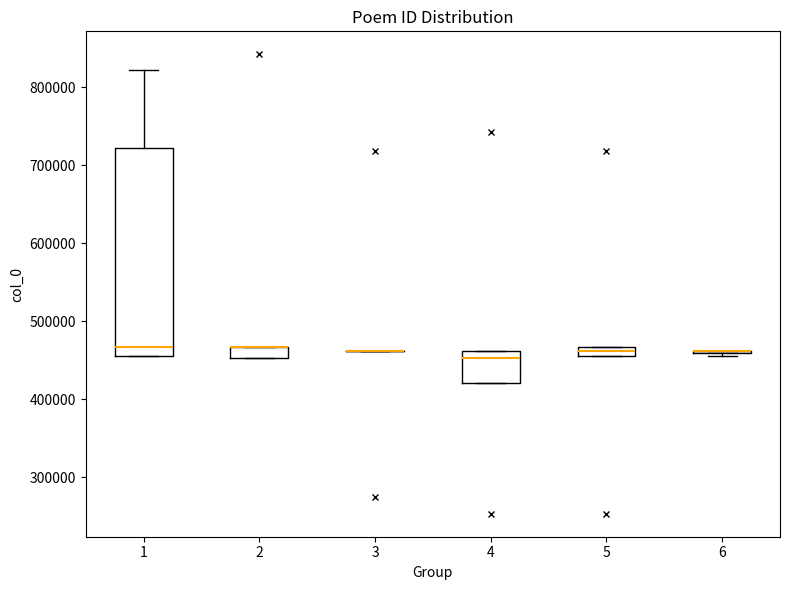

Which box is the tallest, from its lower edge to its upper edge?

1